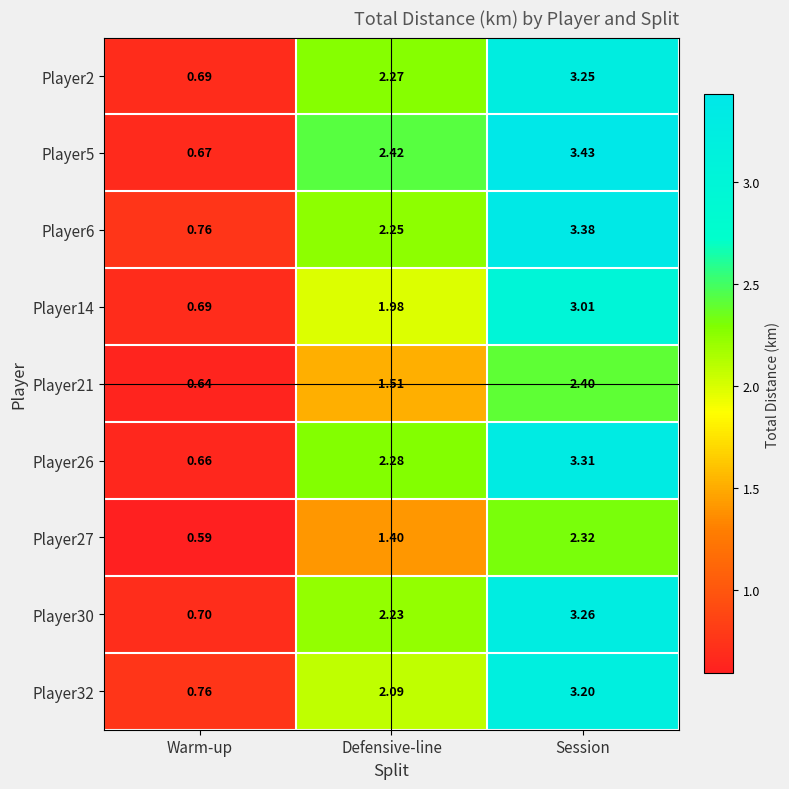

Which series has the largest total across all categories?

Player5